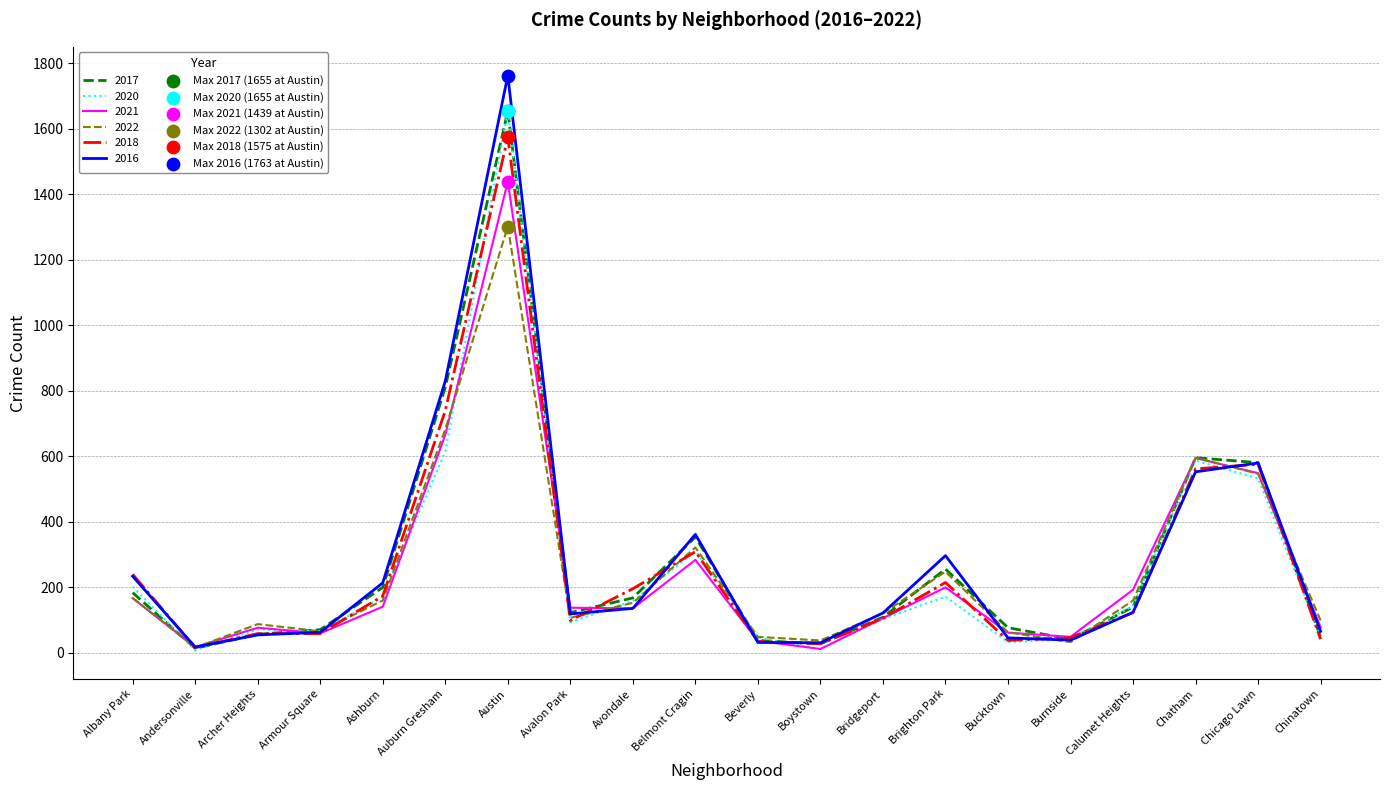

At which category is the sum across all series the highest?

Austin